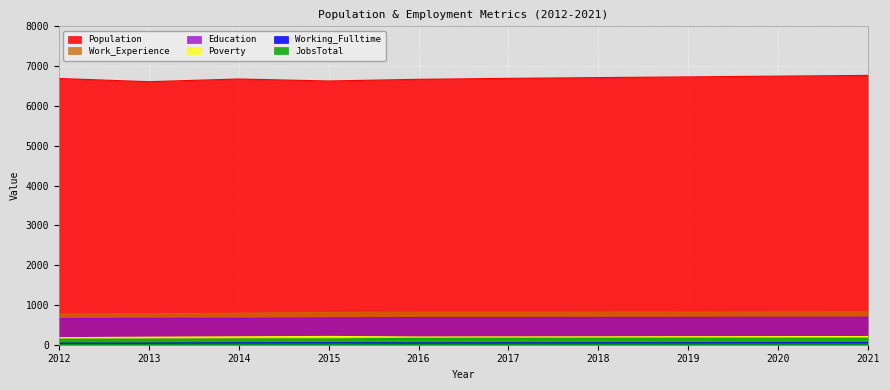

At which category does the chart reach its peak across all series?

2021